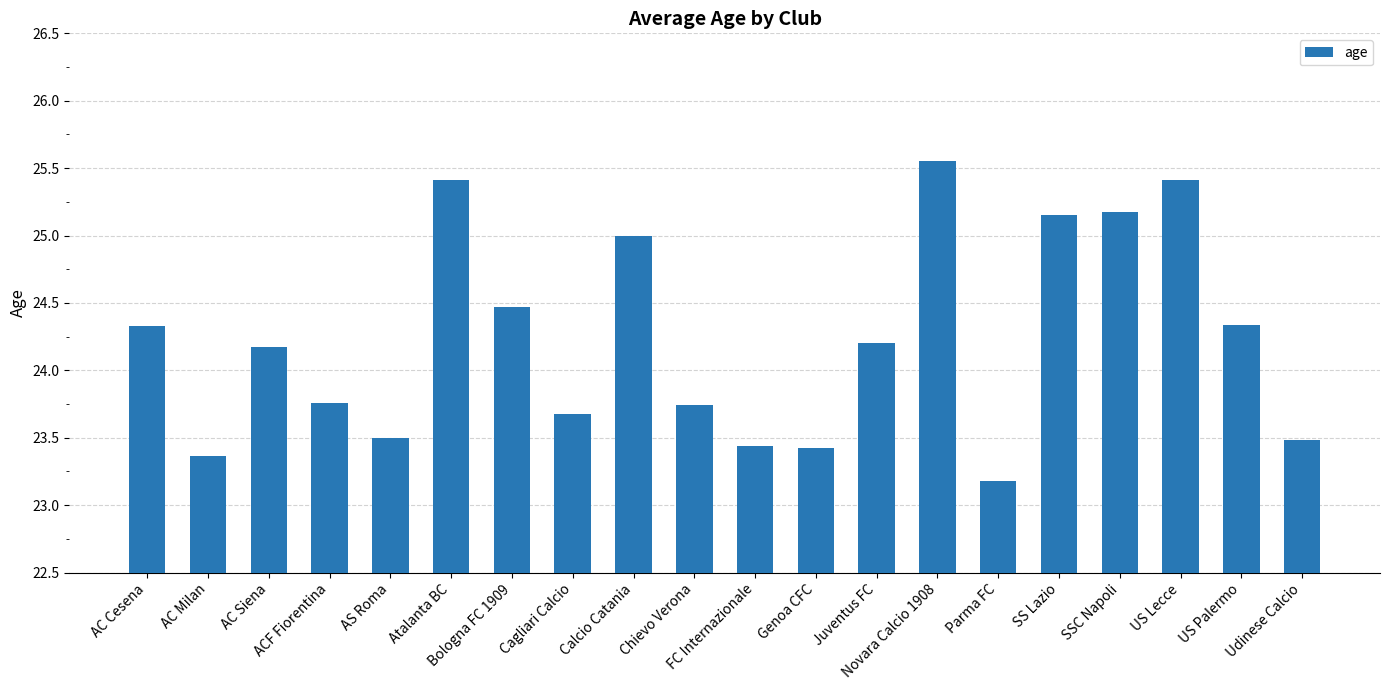

What is the minimum value shown in the chart?

23.2